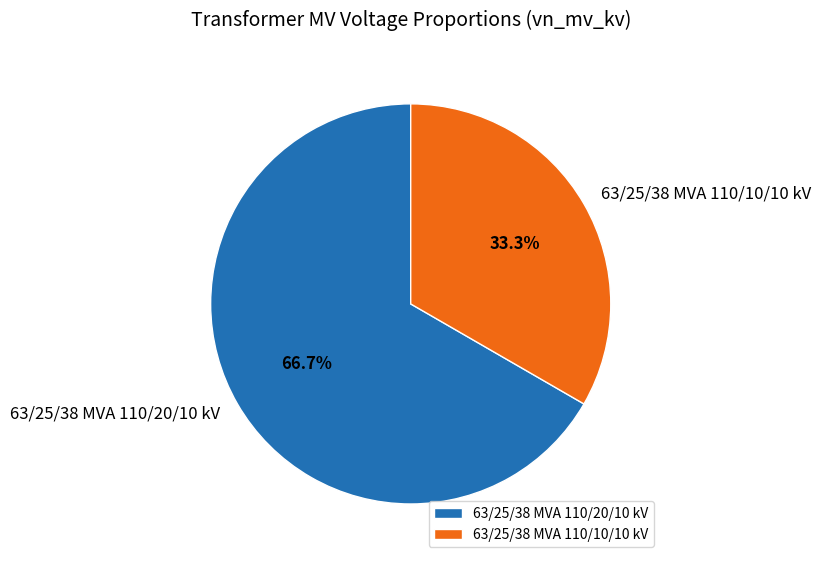

To the nearest percent, what portion does 63/25/38 MVA 110/20/10 kV represent?

67%